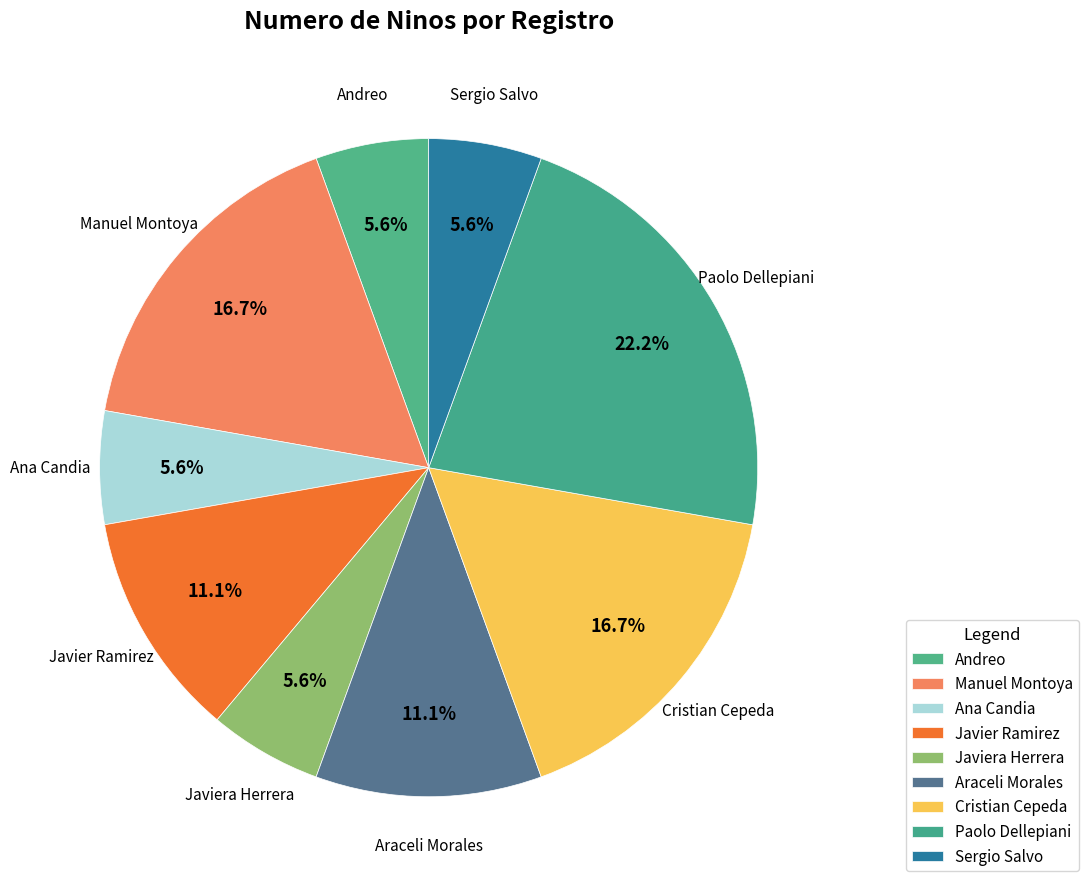

The Cristian Cepeda slice represents 17% of the pie. True or false?

True